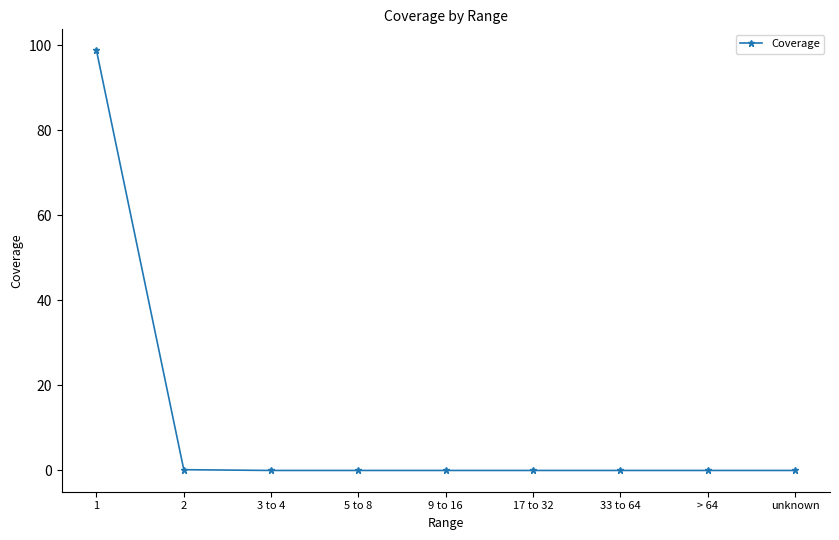

How many categories are shown in the chart?

9